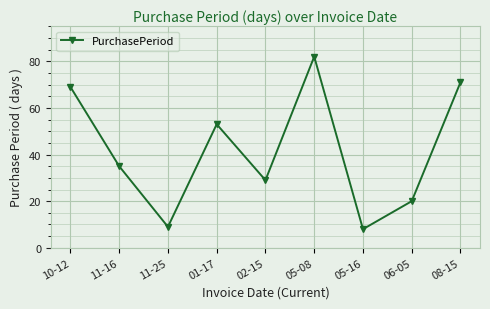

What is the difference between the maximum and second lowest values?

73